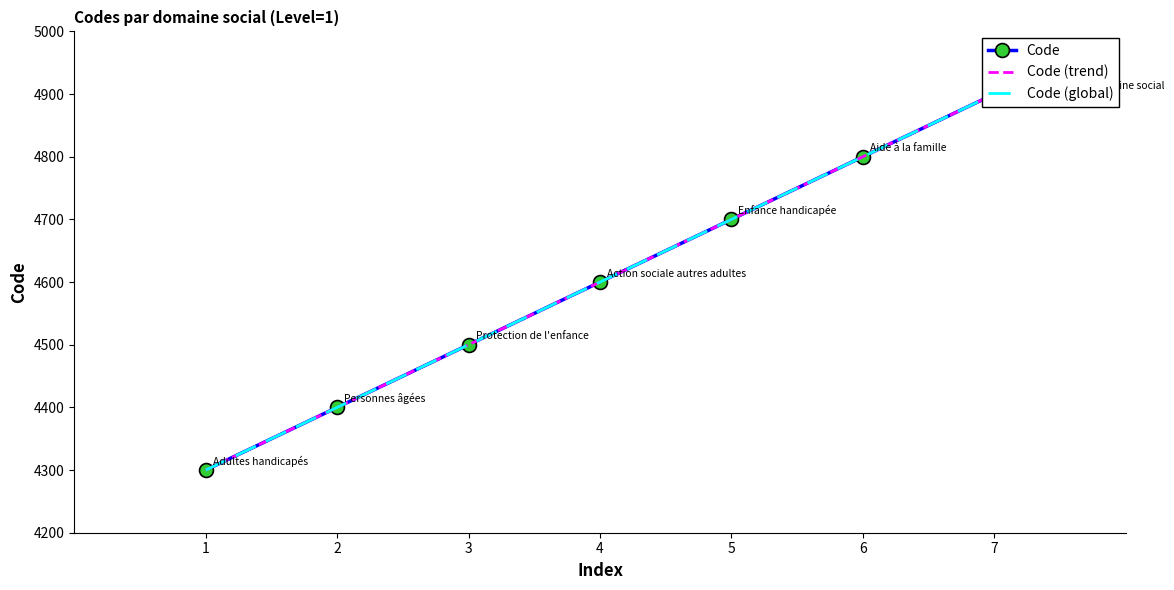

How many lines are shown in the chart?

3